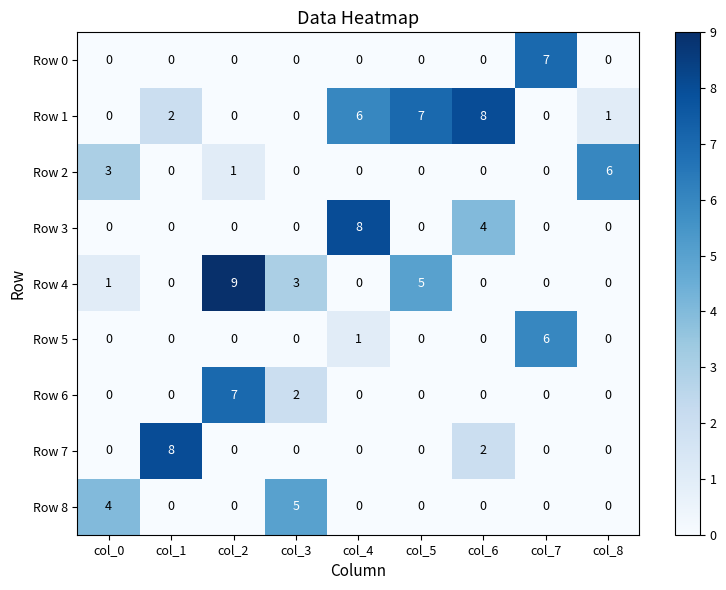

How many distinct data groups are displayed?

9